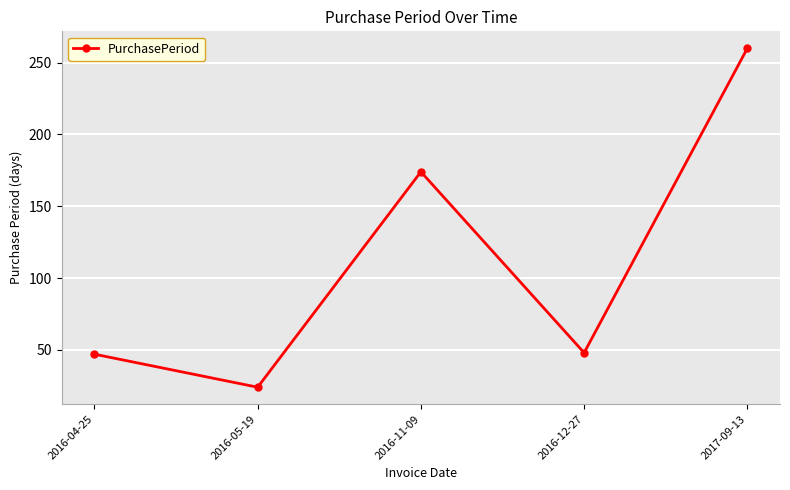

What is the approximate value at 2017-09-13, to the nearest 5?

260